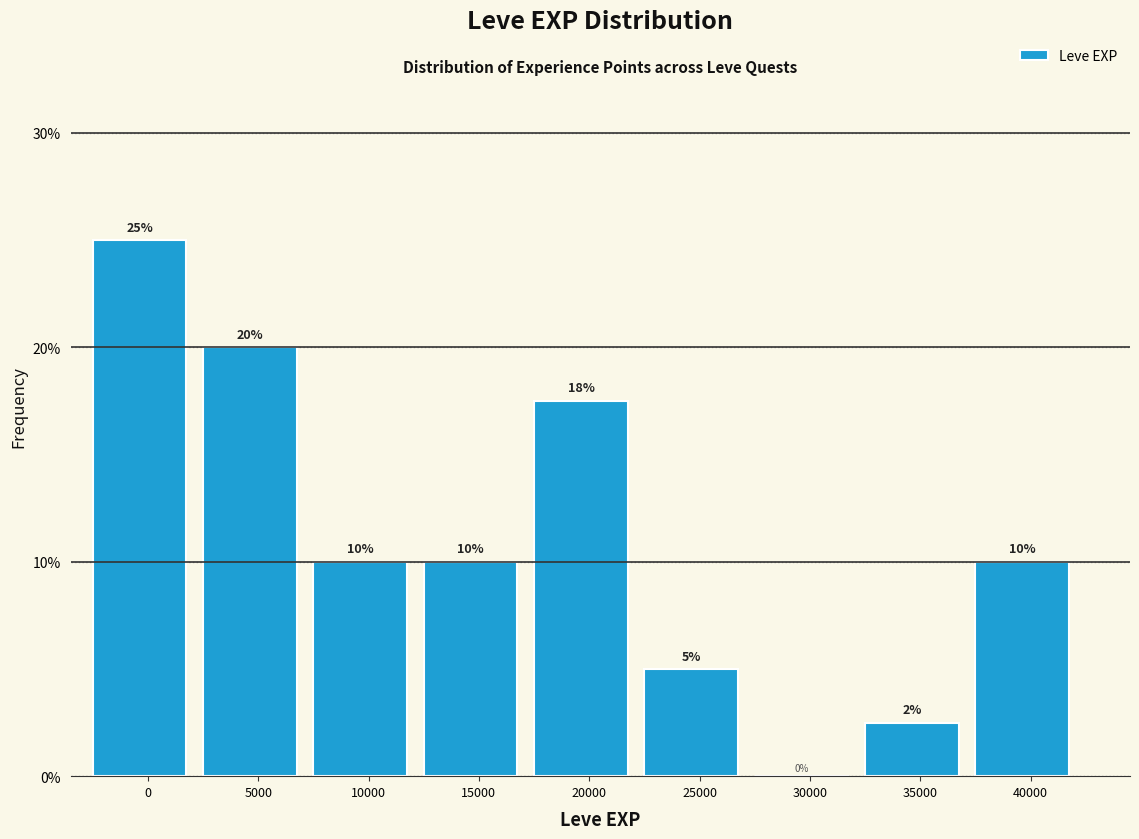

The value at 30000 is 0.0. True or false?

True